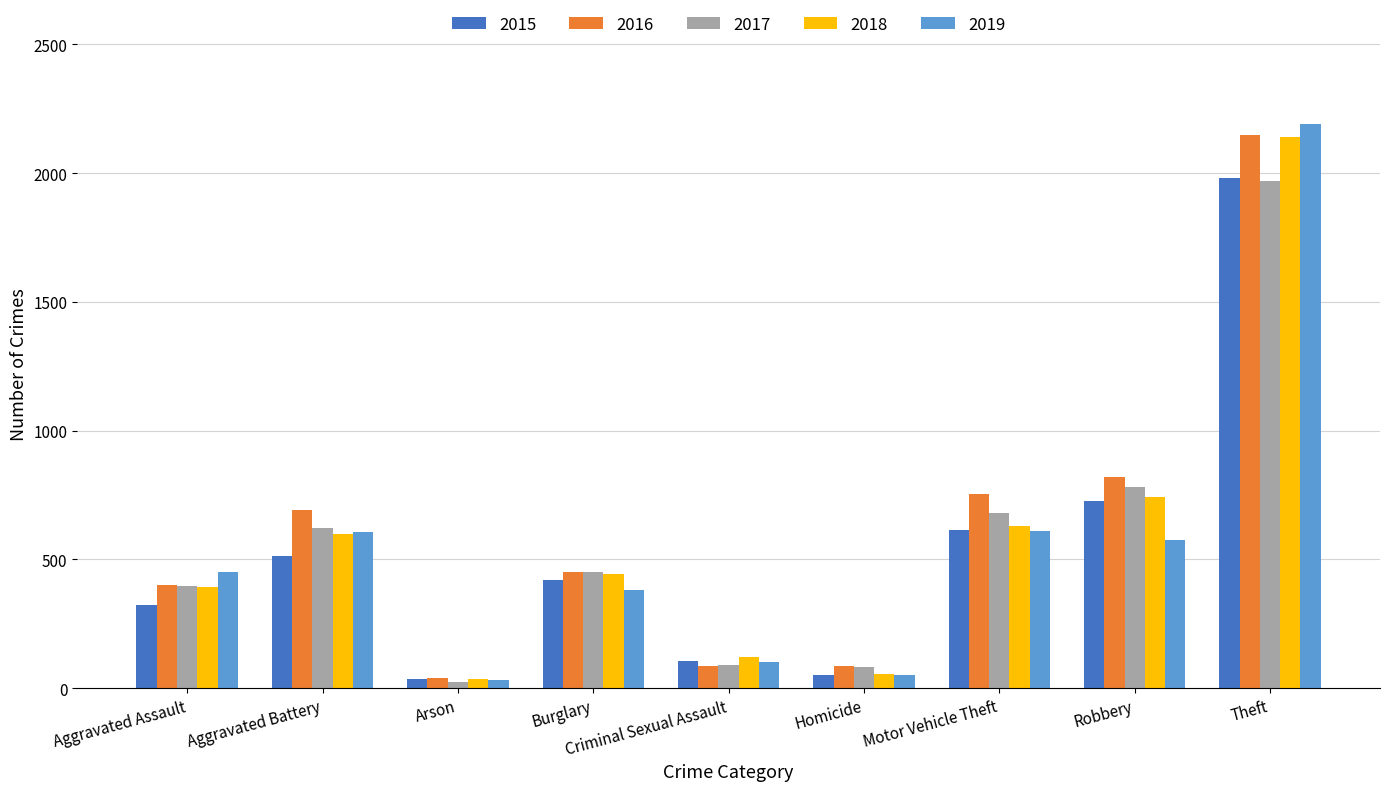

Where is 2016 nearest to the value 1094?

Robbery